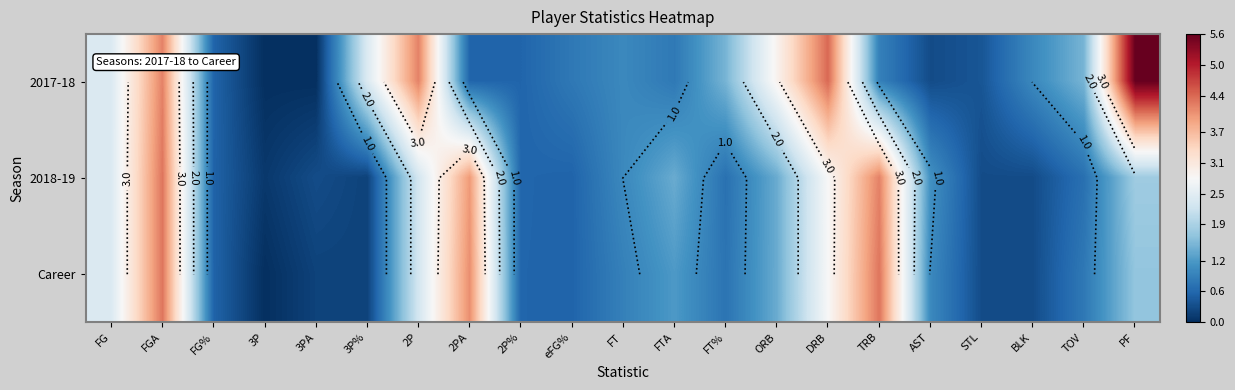

Rank the categories by 2017-18 value from lowest to highest.

3P, 3PA, AST, STL, FG%, 2PA, 2P%, eFG%, FTA, TRB, FT, BLK, FT%, TOV, FG, 3P%, ORB, FGA, 2P, DRB, PF